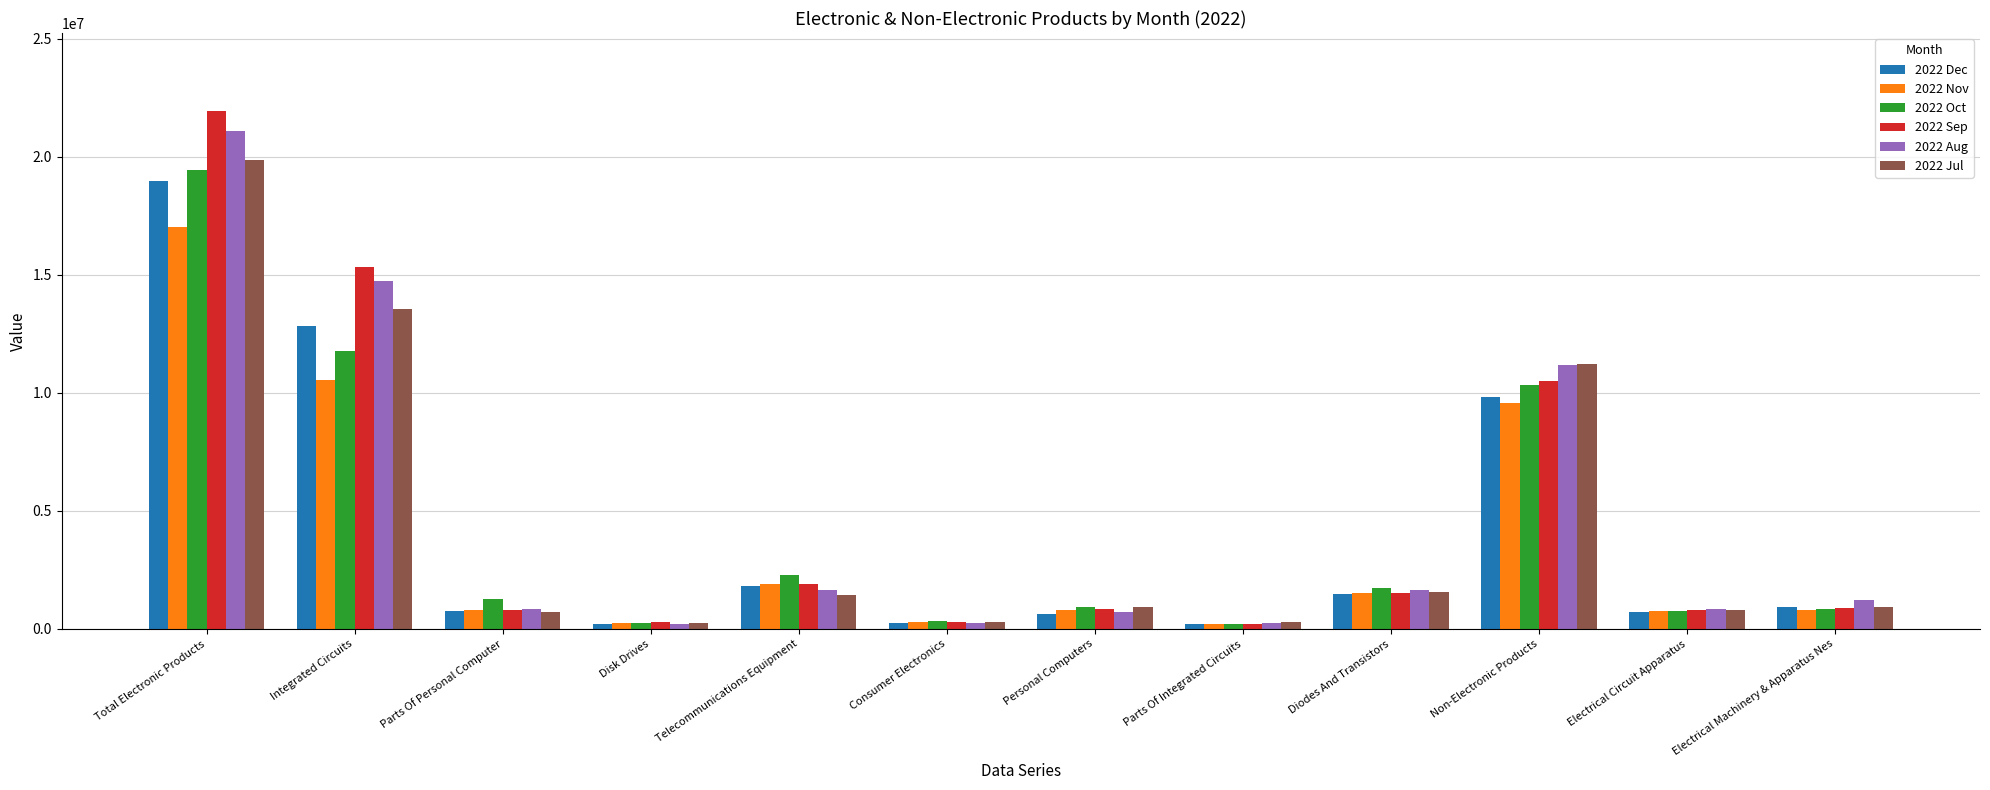

What is the average value of the 2022 Dec series?

4051647.1